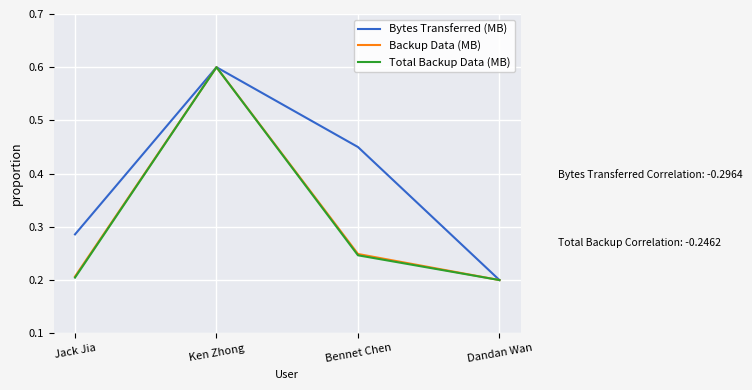

What is the total value across all series at Ken Zhong?

1.8